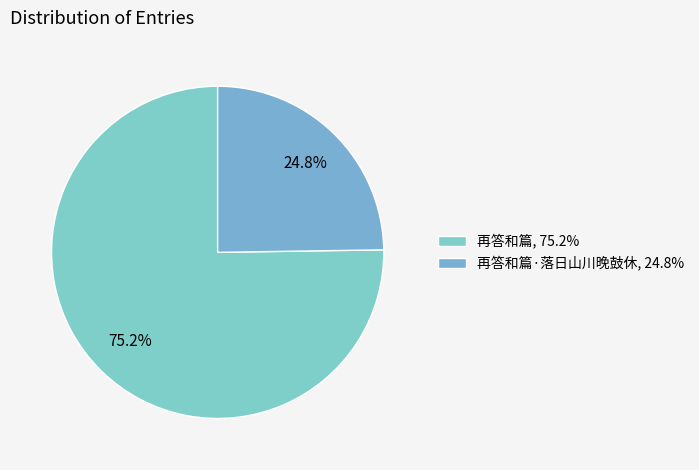

How many slices are in this pie chart?

2